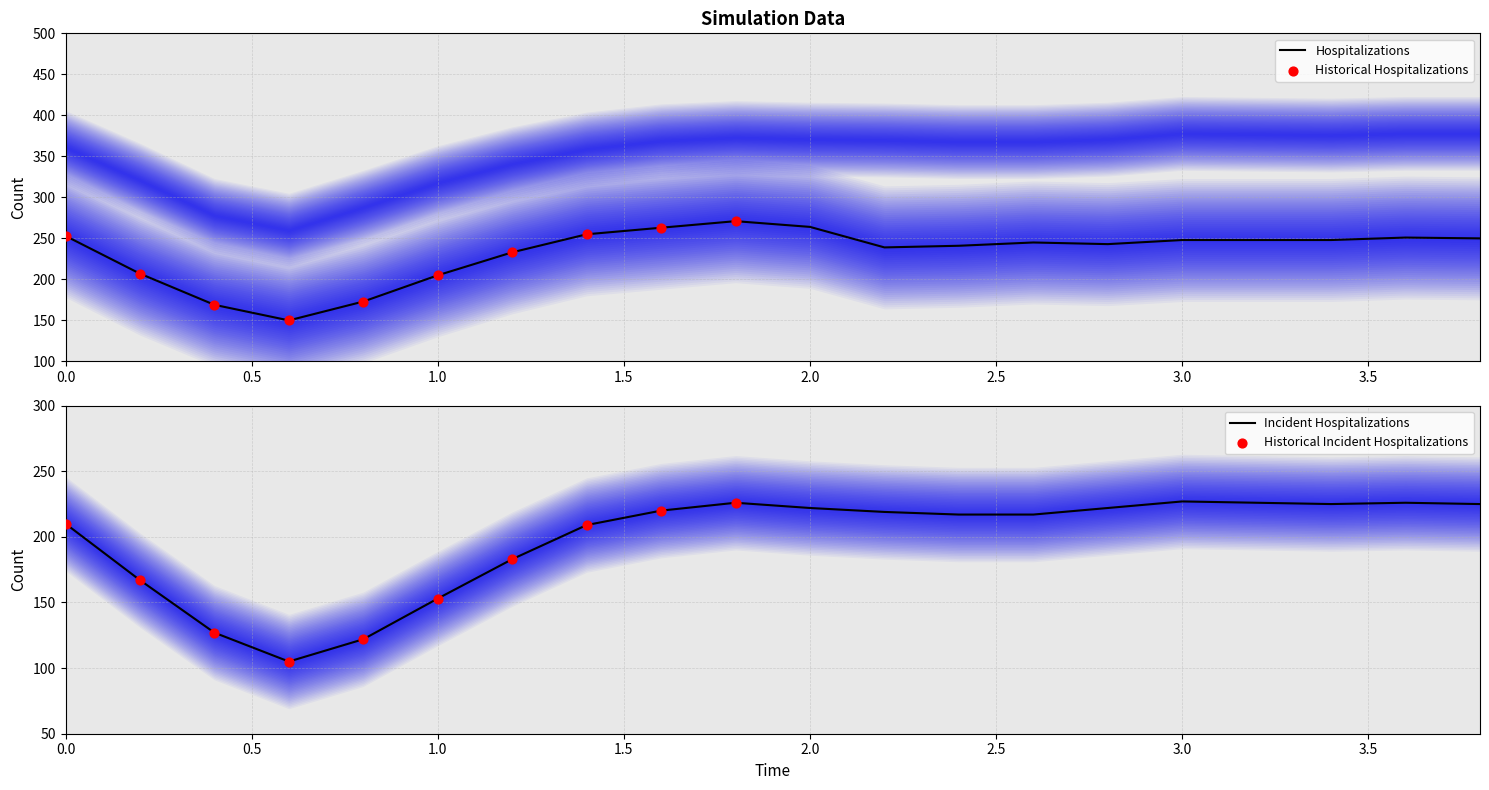

What is the lowest value of the Hospitalizations series?

150